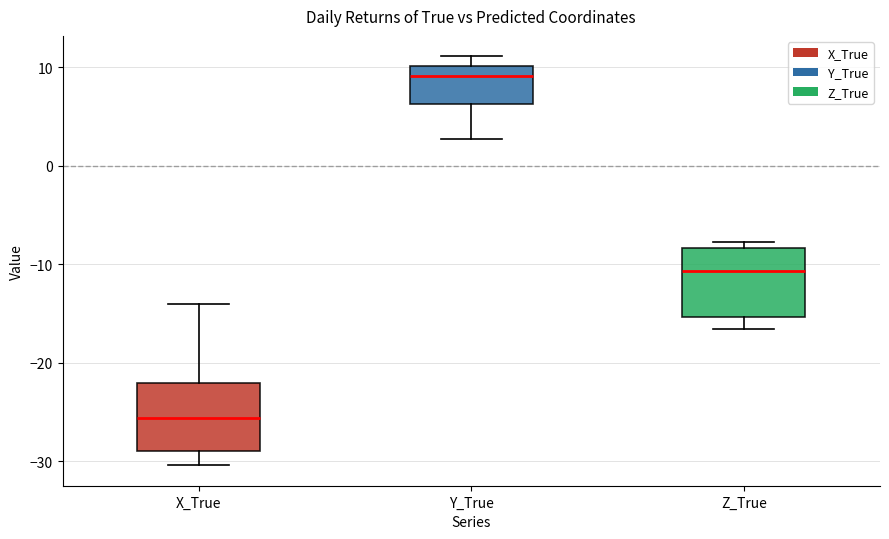

Where does the lower whisker of the box for Y_True end on the y-axis? The values are not printed on the chart, so give them approximately, as read against the axis.

3